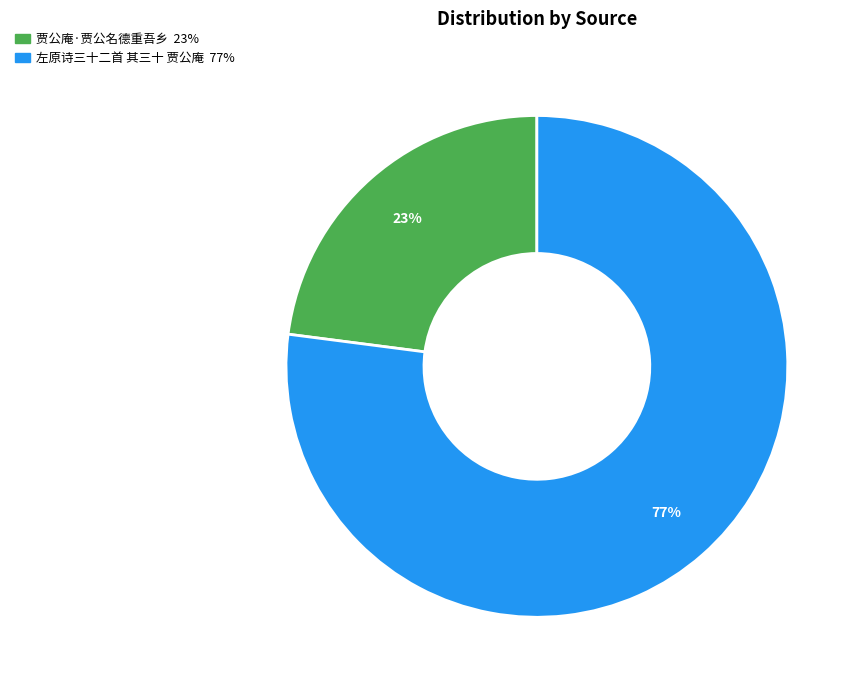

True or false: 贾公庵·贾公名德重吾乡 accounts for 12% of the total.

False